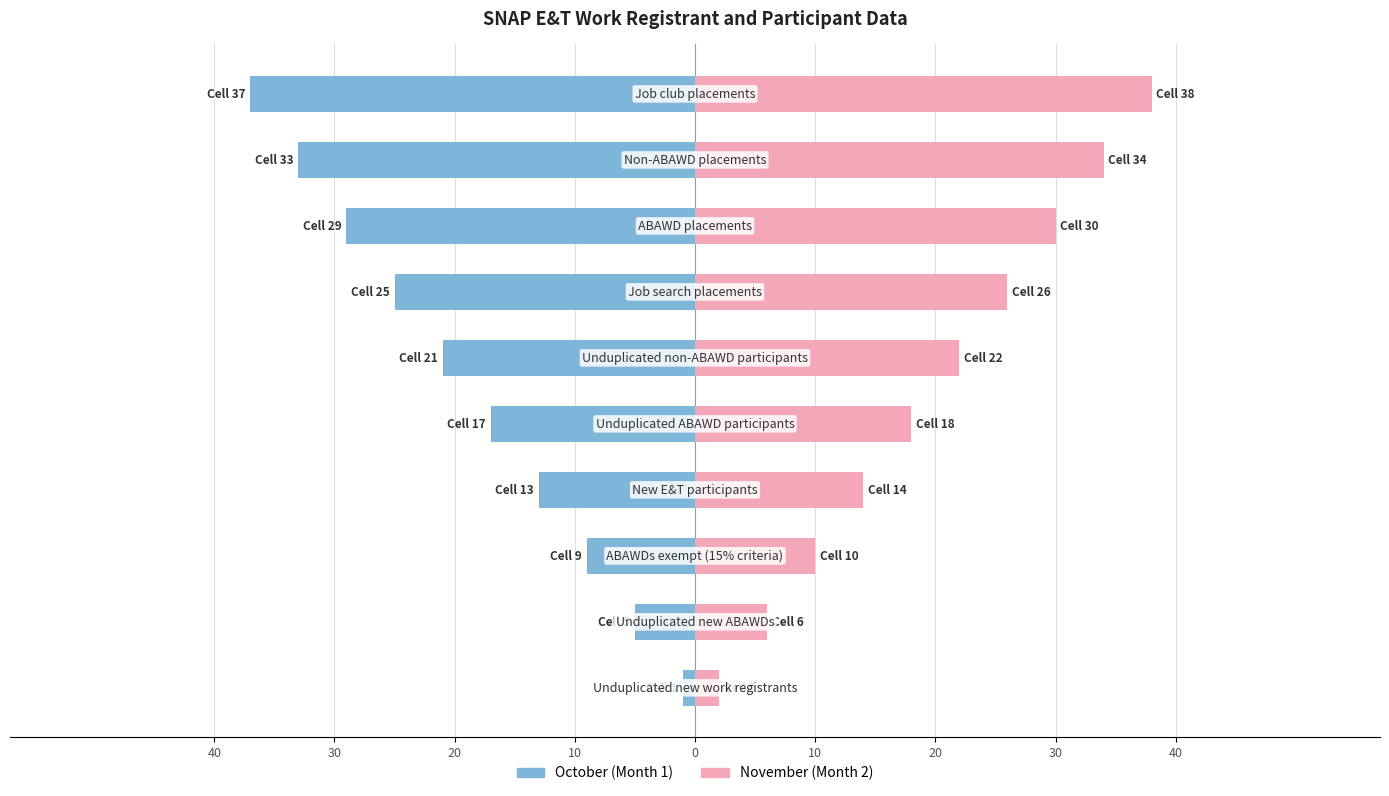

Which series has the largest total across all categories?

November (Month 2)